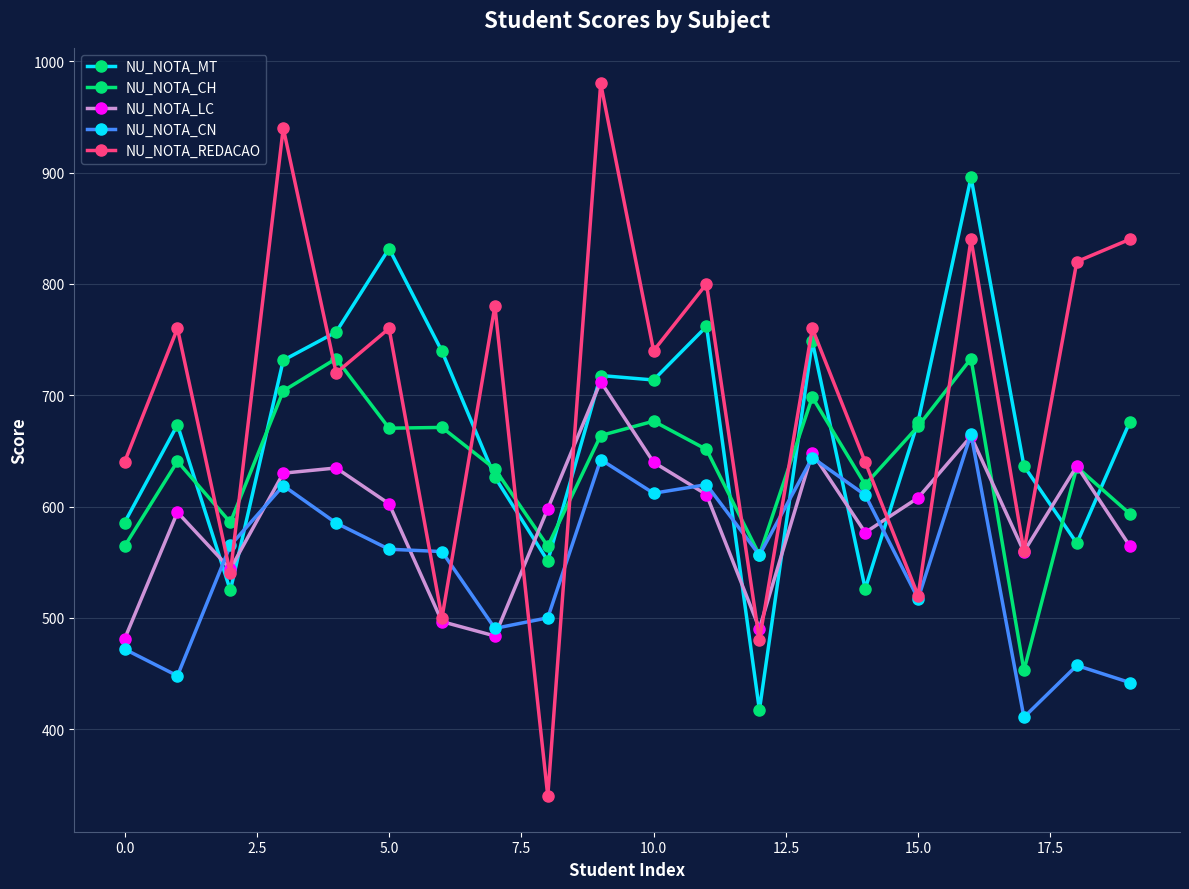

Rank the series by their average value, from highest to lowest.

NU_NOTA_REDACAO, NU_NOTA_MT, NU_NOTA_CH, NU_NOTA_LC, NU_NOTA_CN